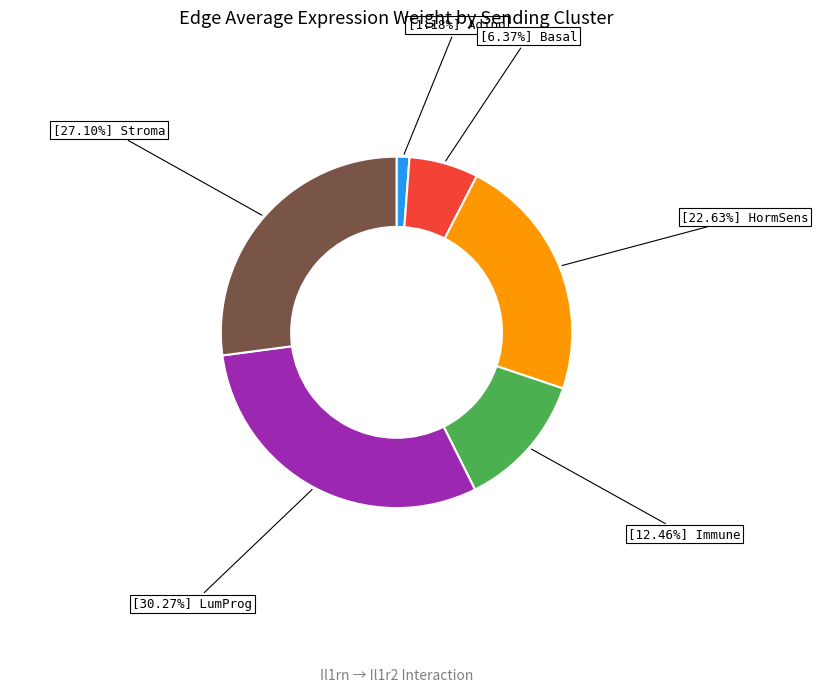

How many slices are in this pie chart?

6